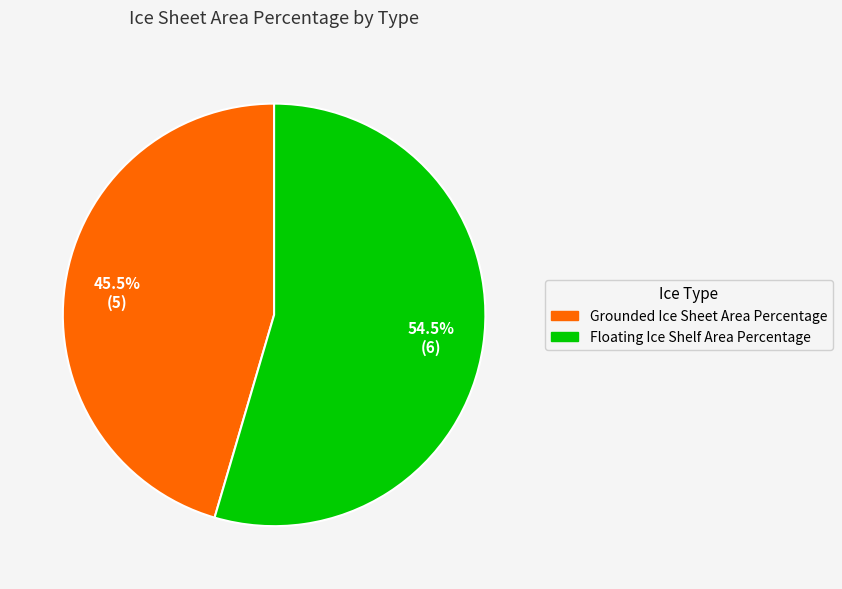

Is there a majority slice in this chart?

Yes